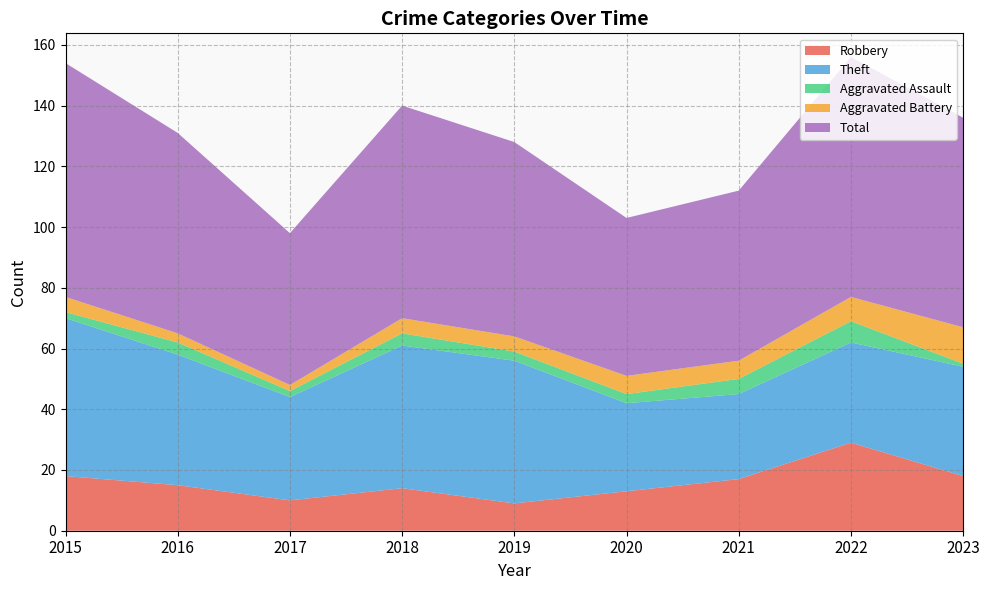

Reading right to left, list all the values displayed in this chart.

Robbery: 2023=18	2022=29	2021=17	2020=13	2019=9	2018=14	2017=10	2016=15	2015=18
Theft: 2023=36	2022=33	2021=28	2020=29	2019=47	2018=47	2017=34	2016=43	2015=52
Aggravated Assault: 2023=1	2022=7	2021=5	2020=3	2019=3	2018=4	2017=2	2016=4	2015=2
Aggravated Battery: 2023=12	2022=8	2021=6	2020=6	2019=5	2018=5	2017=2	2016=3	2015=5
Total: 2023=69	2022=79	2021=56	2020=52	2019=64	2018=70	2017=50	2016=66	2015=77